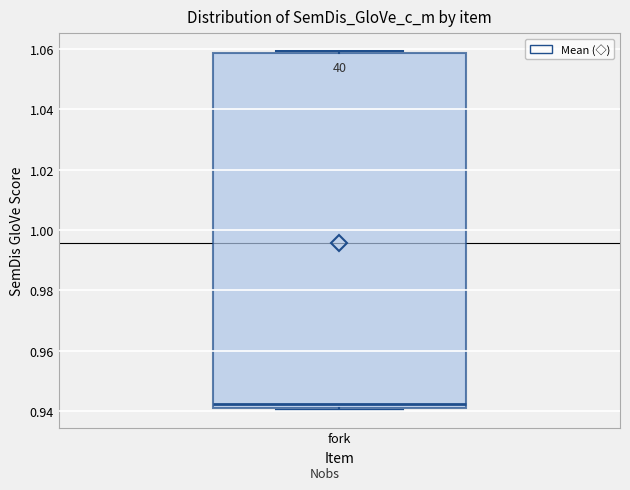

Where is the lower edge of the box for fork on the y-axis? The values are not printed on the chart, so give them approximately, as read against the axis.

0.942